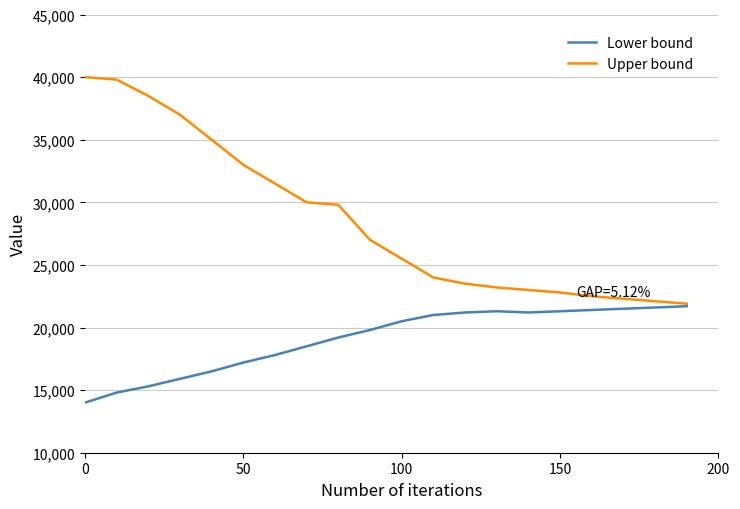

Which series has the largest range (max minus min)?

Upper bound